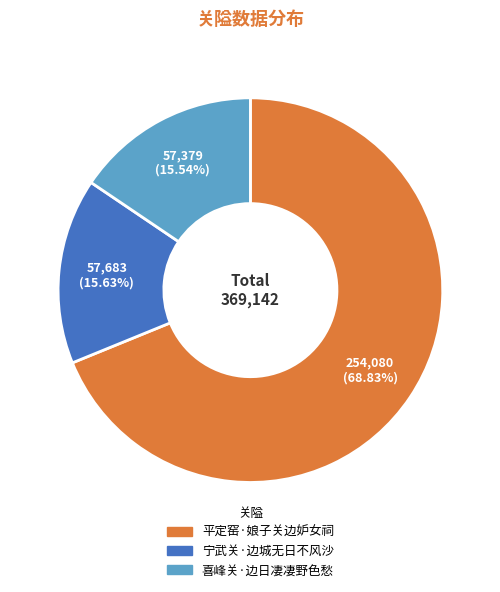

Is there any slice that represents more than half of the pie?

Yes